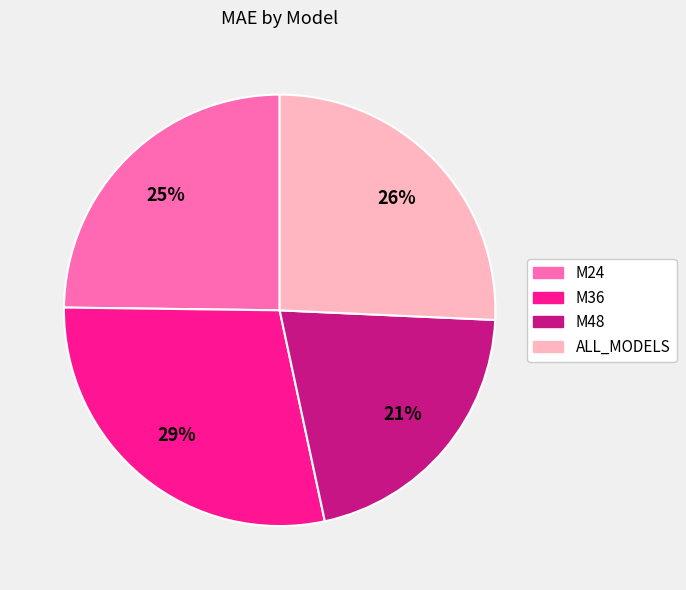

Rank the categories by value from lowest to highest.

M48, M24, ALL_MODELS, M36